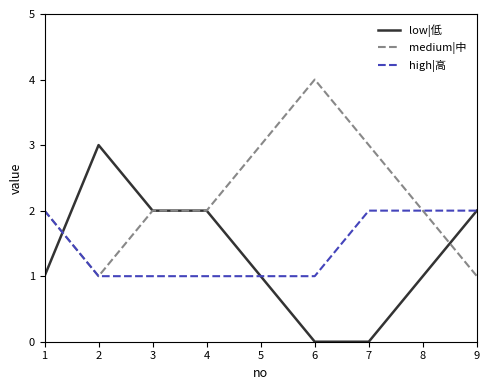

What is the total value across all series at 5?

5